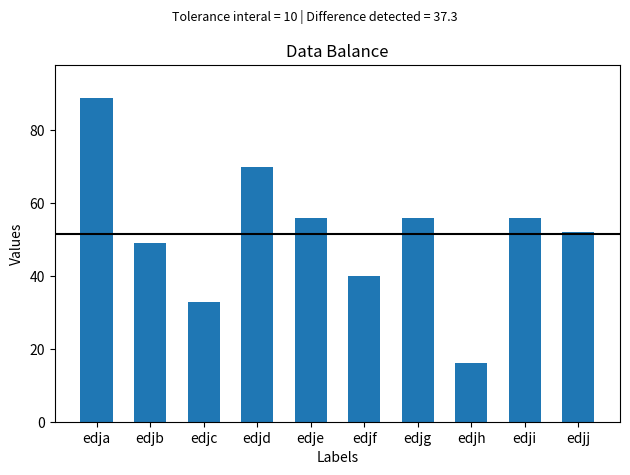

What is the minimum value shown in the chart?

16